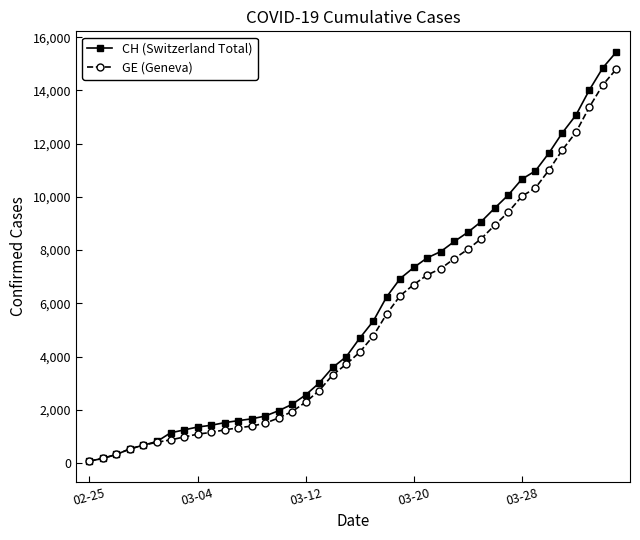

Which series has the widest spread of values?

CH (Switzerland Total)